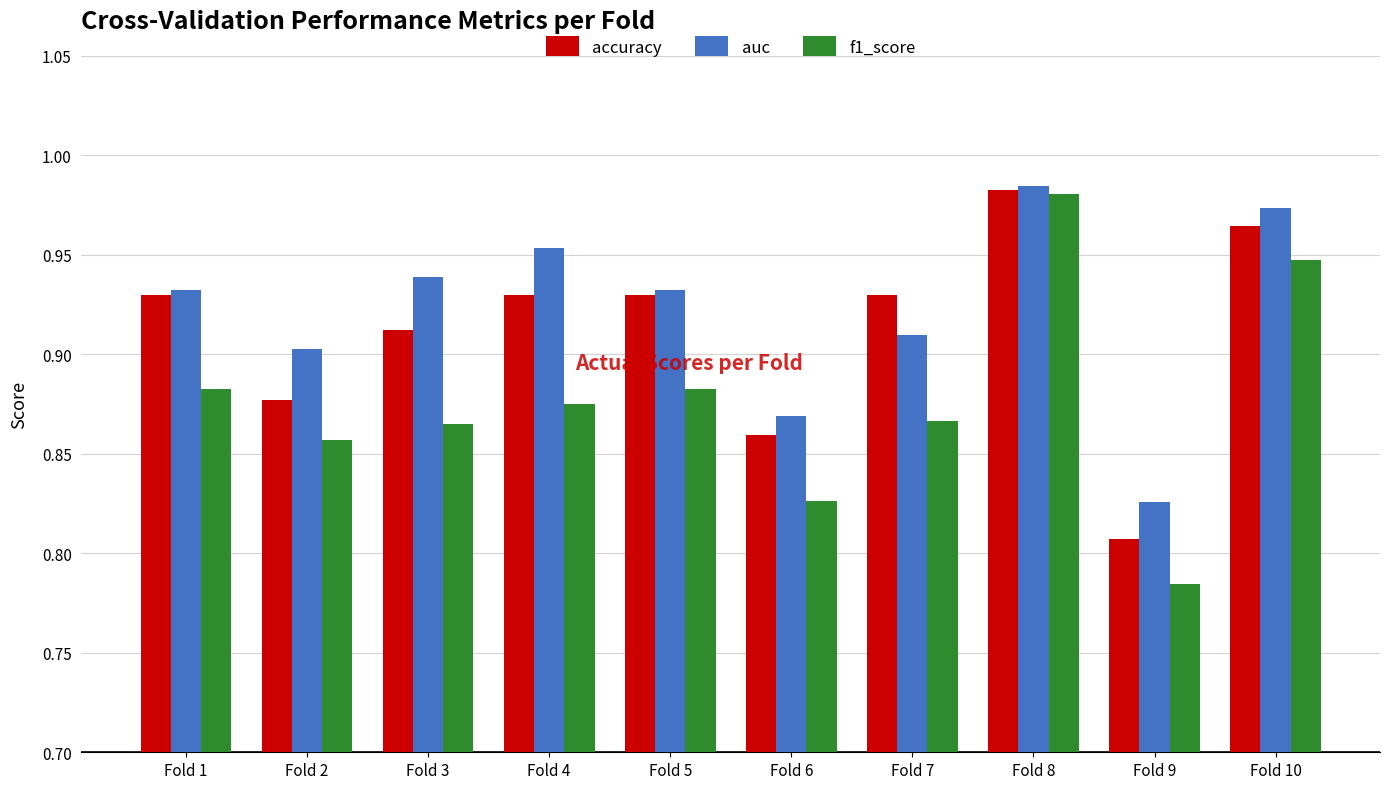

Which category has the lowest value in the auc series?

Fold 9